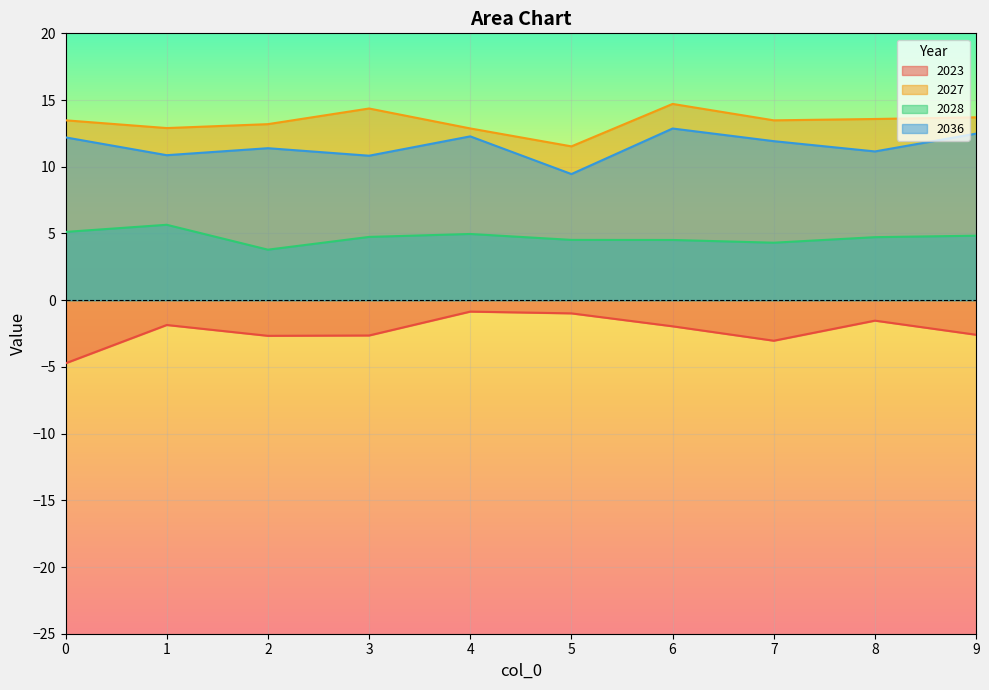

What is the approximate value of 2027 at 6?

14.7